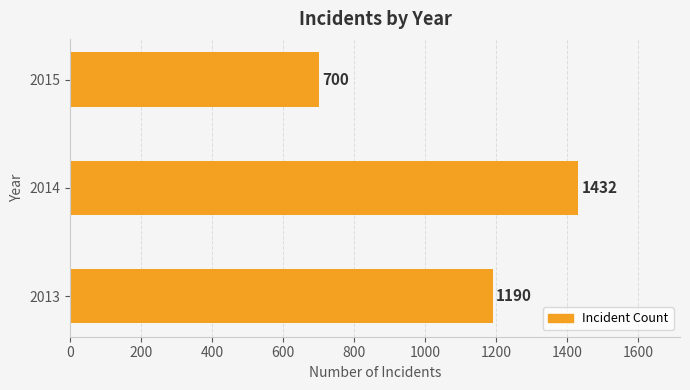

List the labels in order of value, largest first.

2014, 2013, 2015